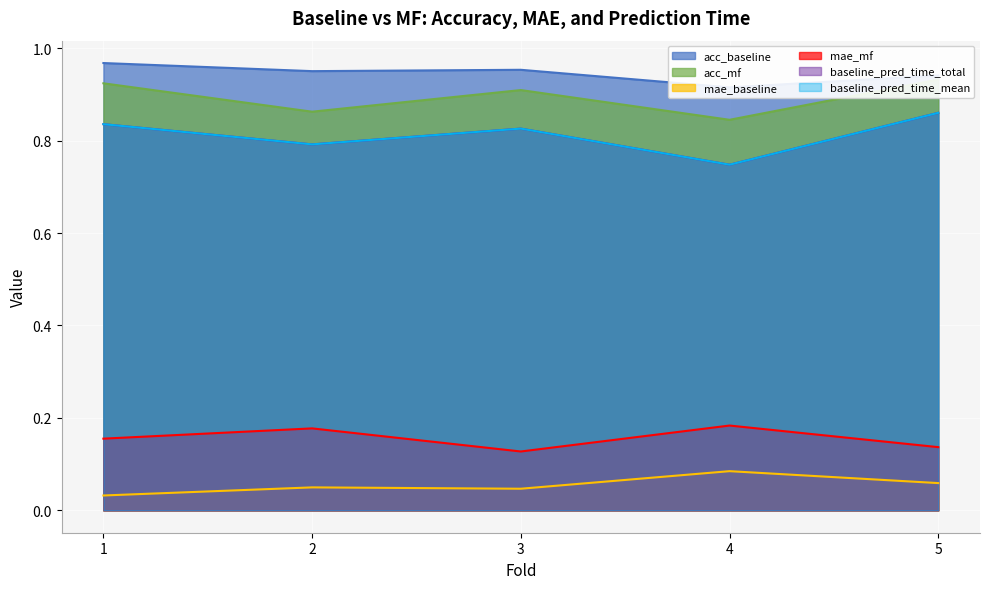

Reading left to right, transcribe all the data shown in this chart.

acc_baseline: 1.0	1.0	1.0	0.9	0.9
acc_mf: 0.9	0.9	0.9	0.8	0.9
mae_baseline: 0.0	0.0	0.0	0.1	0.1
mae_mf: 0.2	0.2	0.1	0.2	0.1
baseline_pred_time_total: 0.8	0.8	0.8	0.7	0.9
baseline_pred_time_mean: 0.8	0.8	0.8	0.7	0.9